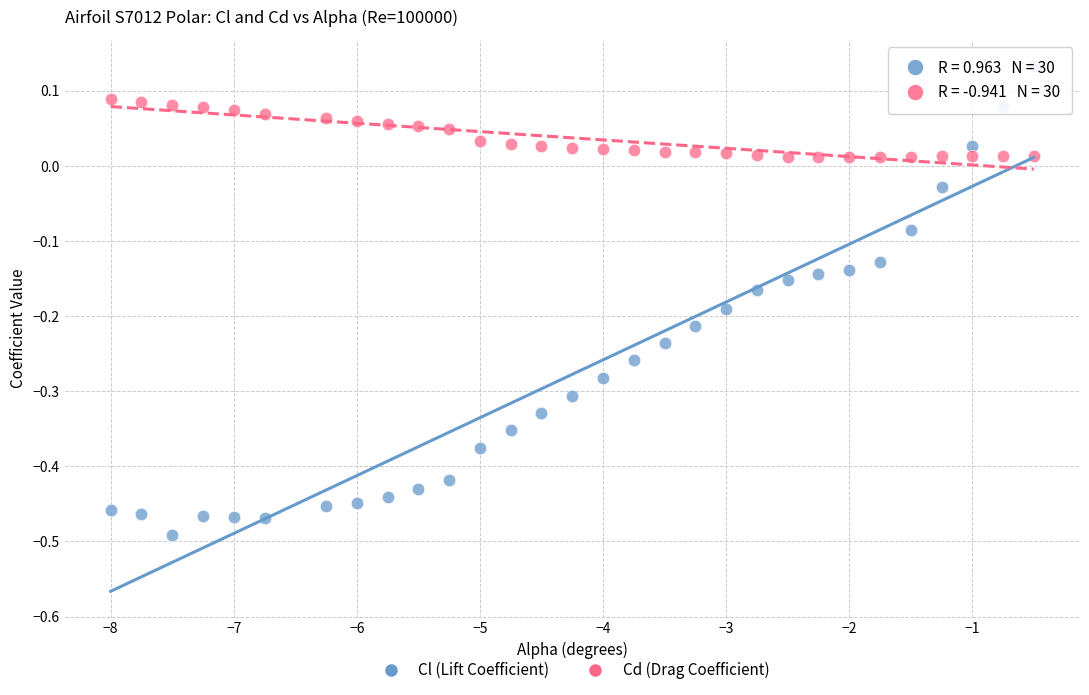

Which series contains the highest Y value?

Cl (Lift Coefficient)